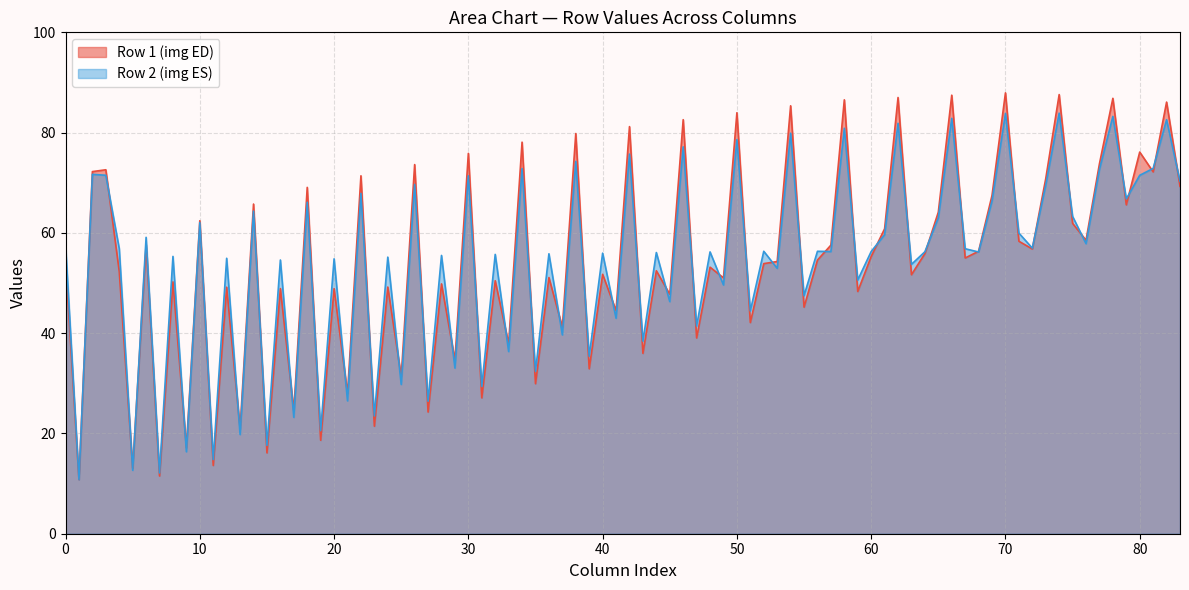

How many series are shown in this chart?

2